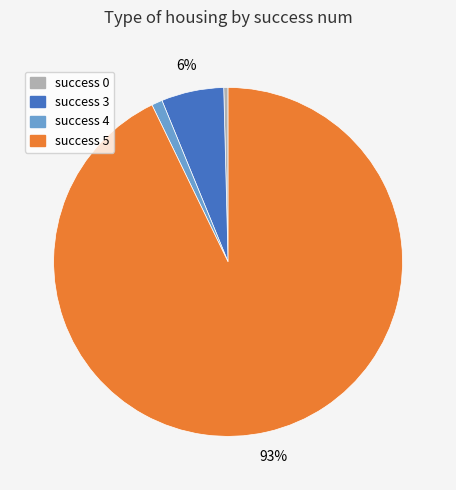

To the nearest percent, what is the average slice percentage?

25%